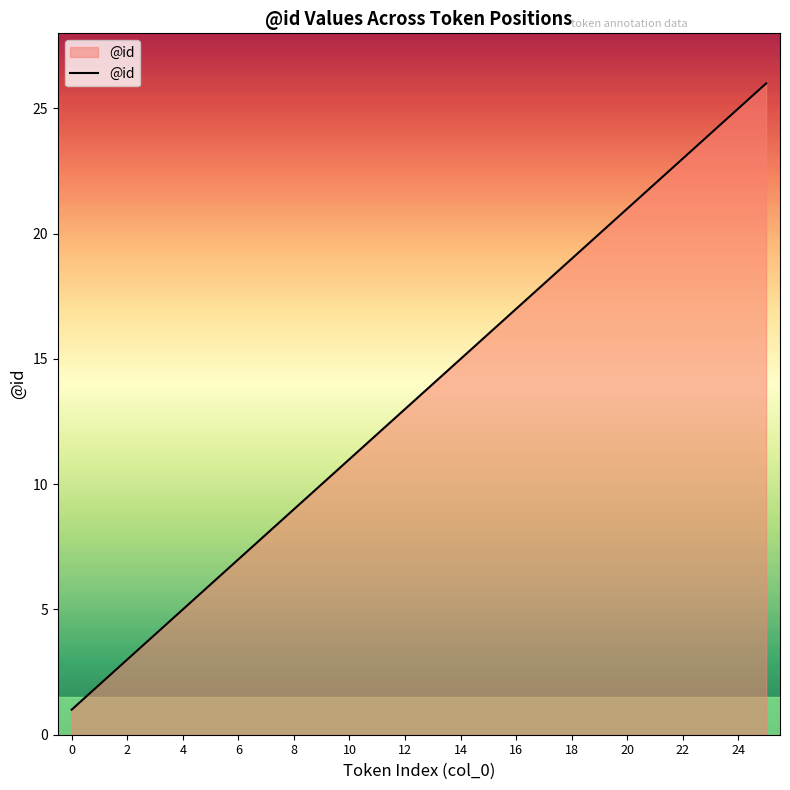

What is the sum of all values?

351